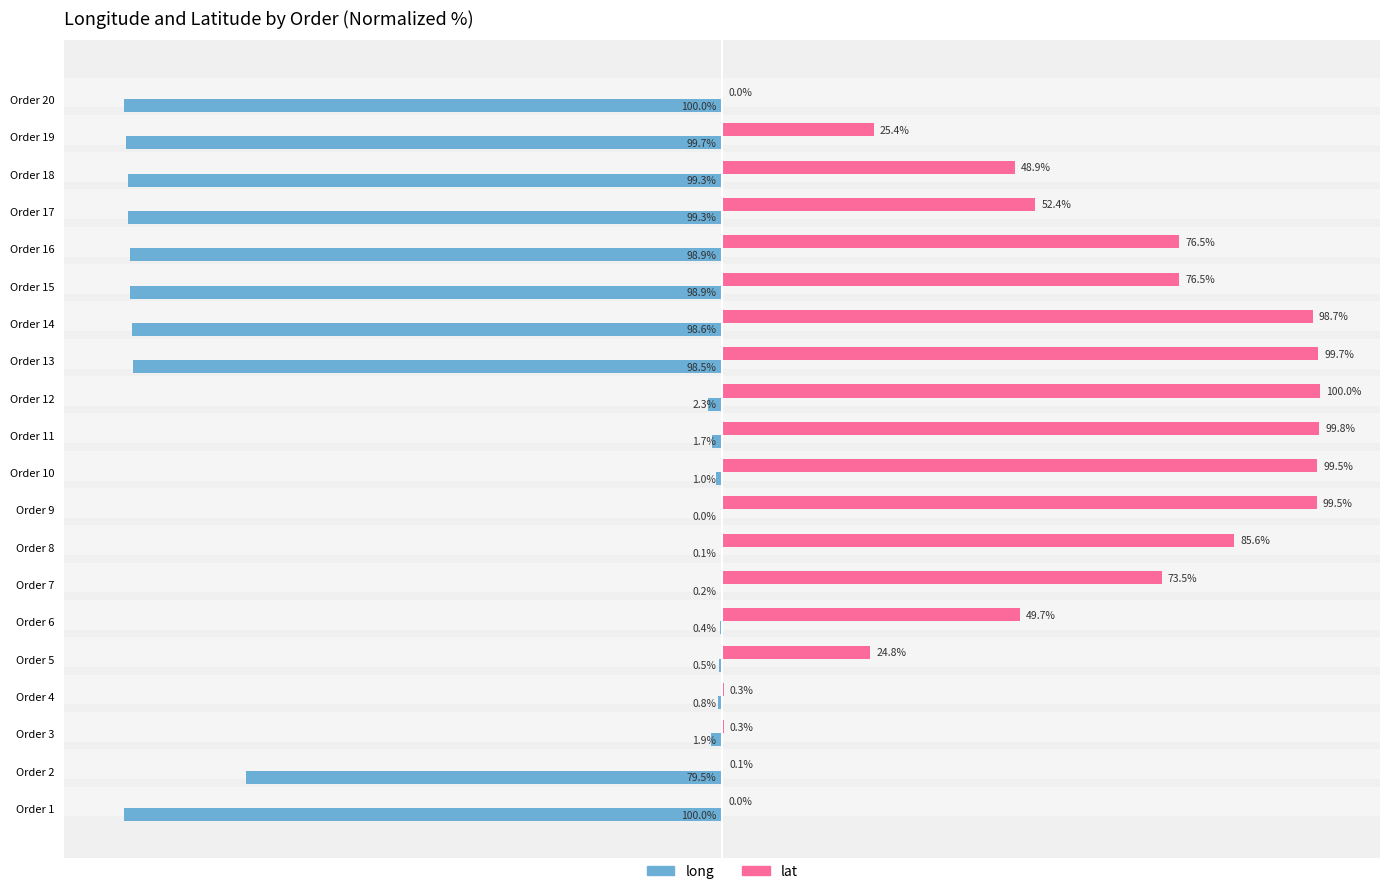

Where is lat nearest to the value 50?

Order 6